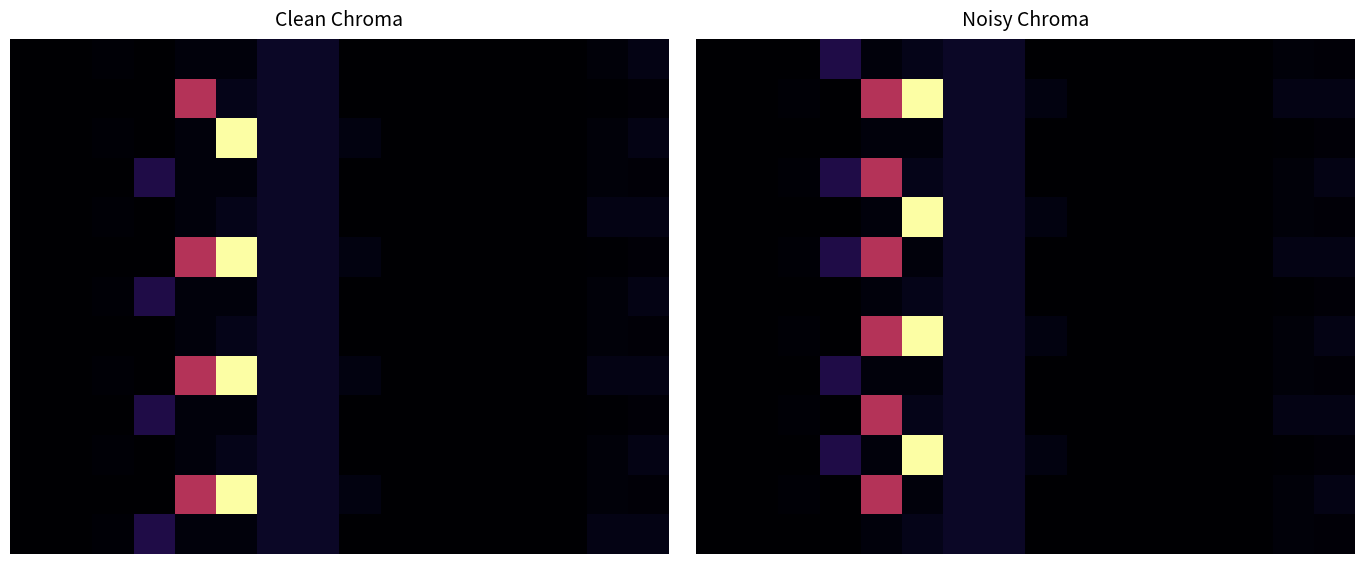

Count the number of data series in this chart.

13